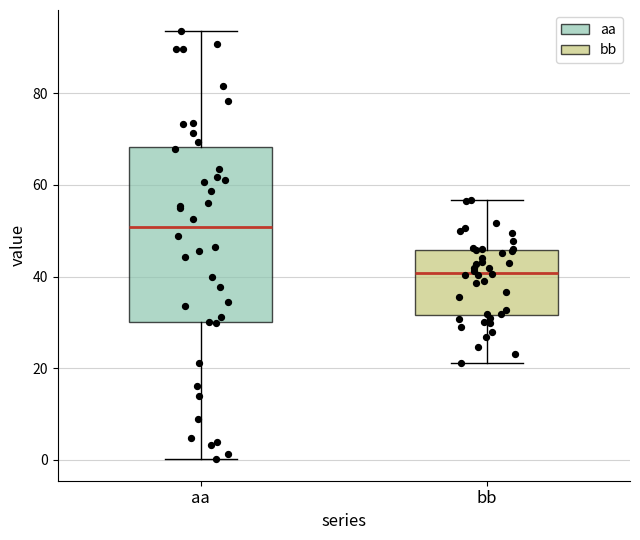

Which box has the lowest median line?

bb